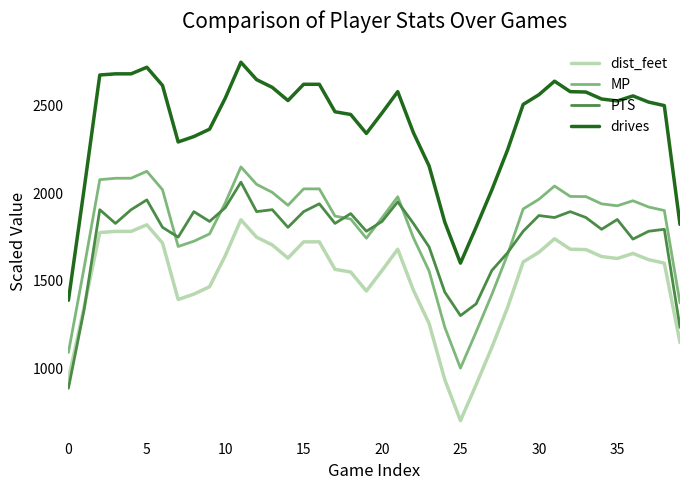

True or false: drives and PTS cross at least once.

False